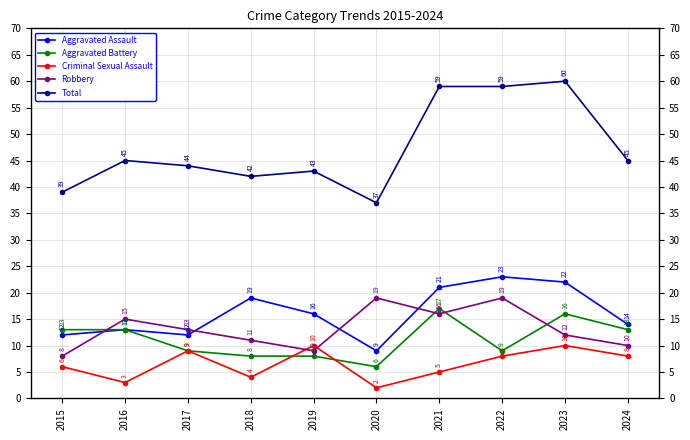

What are all the series names shown in the legend?

Aggravated Assault, Aggravated Battery, Criminal Sexual Assault, Robbery, Total